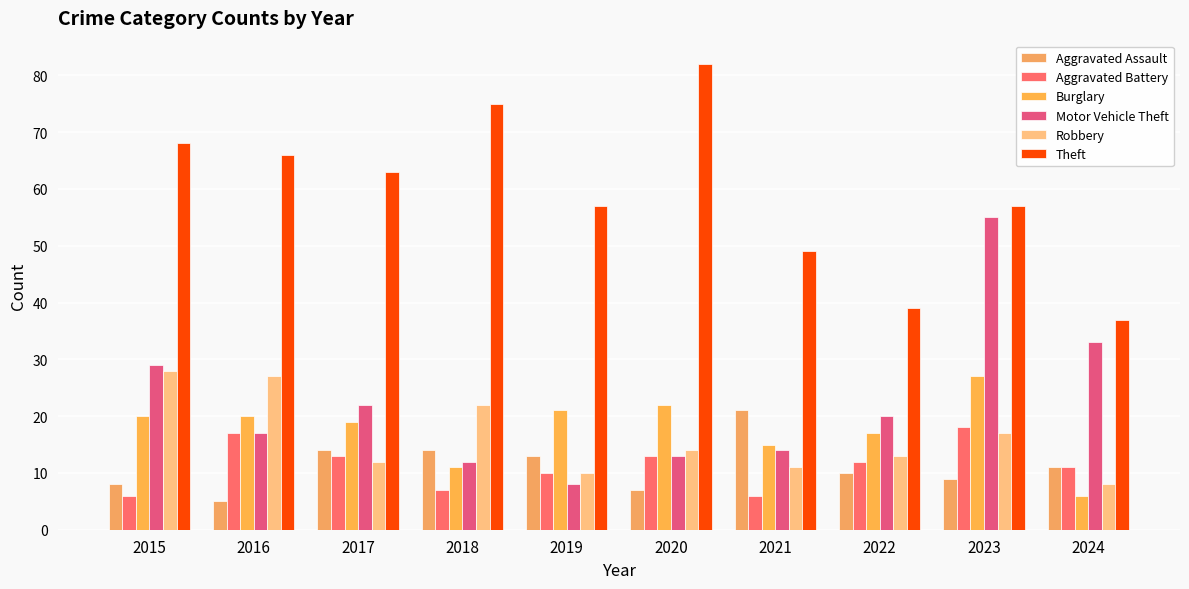

Reading left to right, transcribe all the data shown in this chart.

Aggravated Assault: 2015=8	2016=5	2017=14	2018=14	2019=13	2020=7	2021=21	2022=10	2023=9	2024=11
Aggravated Battery: 2015=6	2016=17	2017=13	2018=7	2019=10	2020=13	2021=6	2022=12	2023=18	2024=11
Burglary: 2015=20	2016=20	2017=19	2018=11	2019=21	2020=22	2021=15	2022=17	2023=27	2024=6
Motor Vehicle Theft: 2015=29	2016=17	2017=22	2018=12	2019=8	2020=13	2021=14	2022=20	2023=55	2024=33
Robbery: 2015=28	2016=27	2017=12	2018=22	2019=10	2020=14	2021=11	2022=13	2023=17	2024=8
Theft: 2015=68	2016=66	2017=63	2018=75	2019=57	2020=82	2021=49	2022=39	2023=57	2024=37